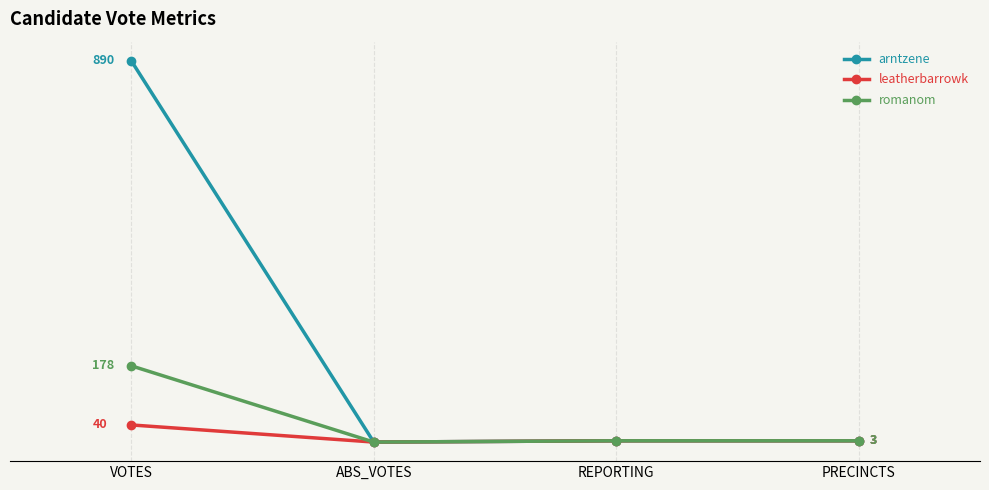

Is this an area chart (filled region under the line)?

No